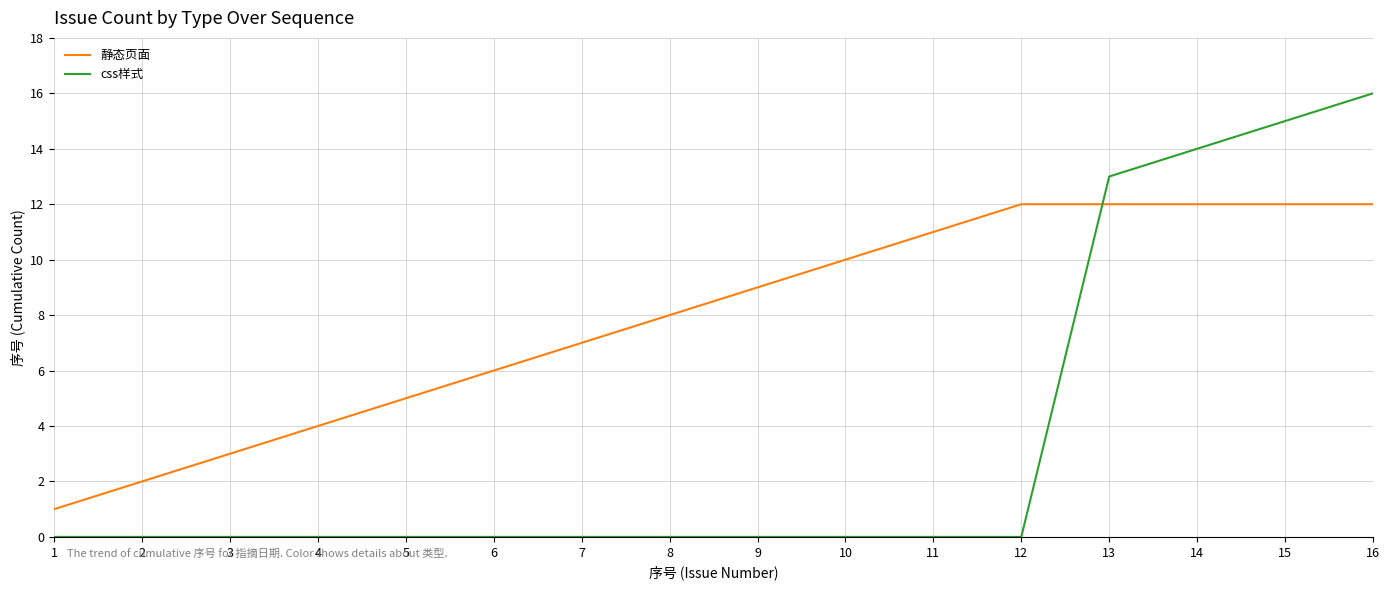

Which series has the largest total across all categories?

静态页面